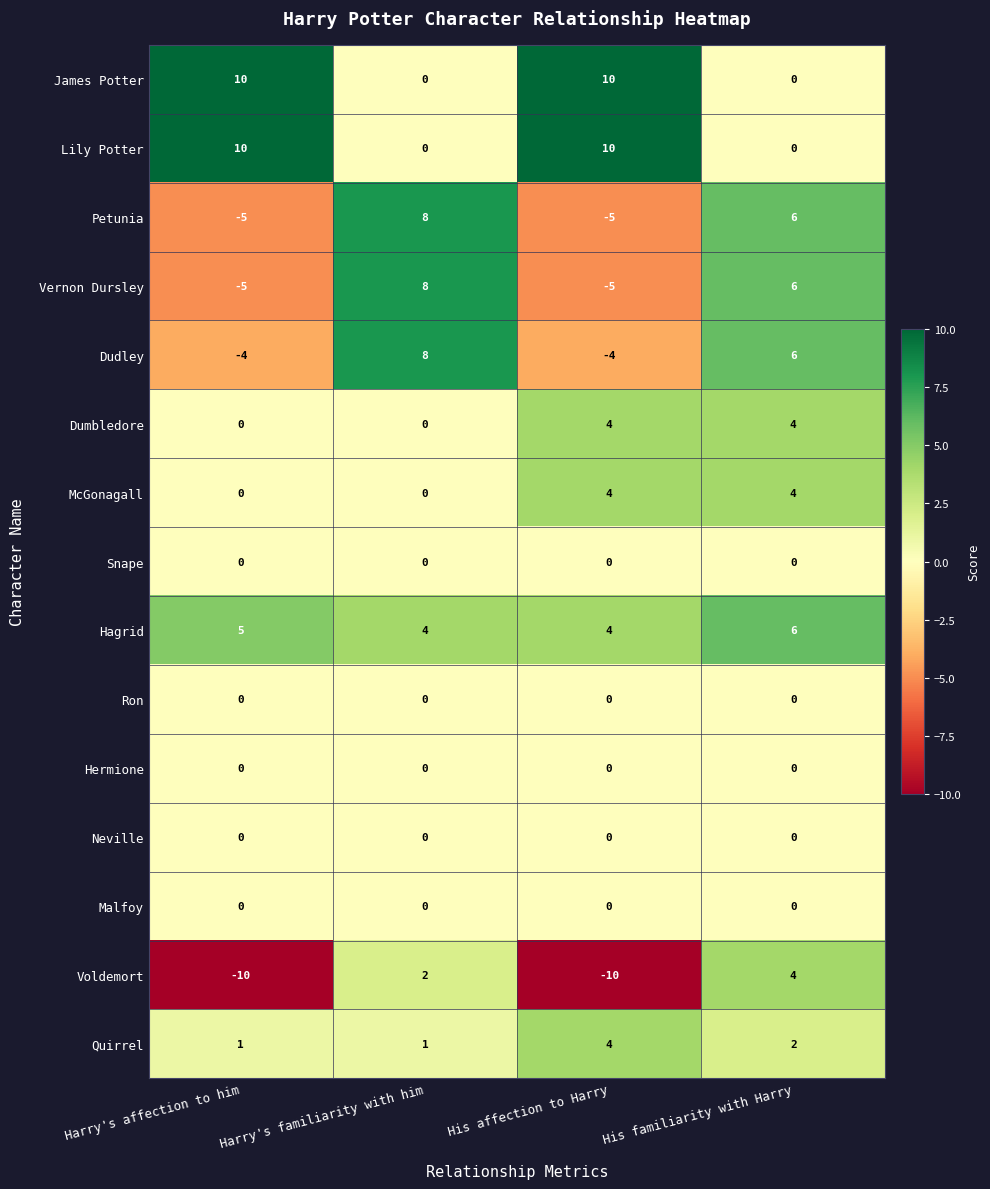

Is it true that Petunia equals -2 at Harry's affection to him?

False